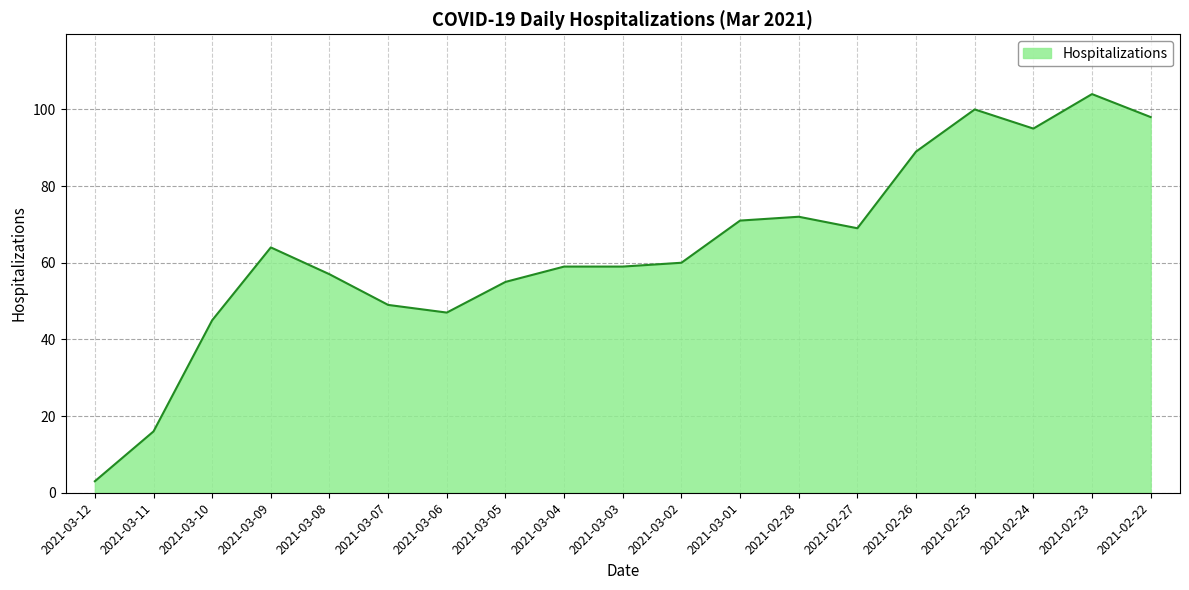

Which label corresponds to the largest value in the chart?

2021-02-23